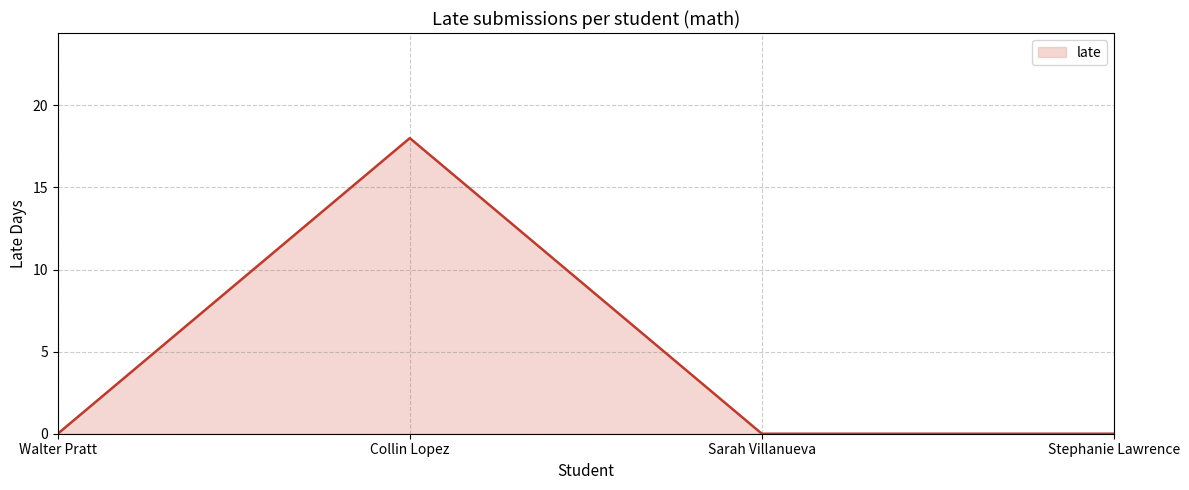

What is the change in value from Collin Lopez to Sarah Villanueva?

-18